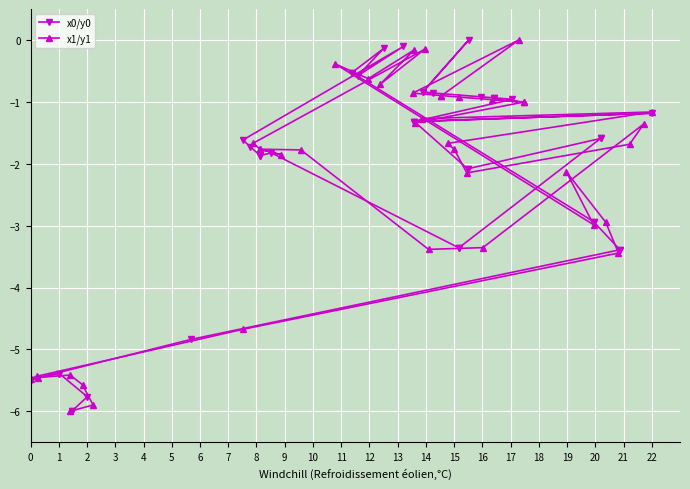

Between 7 and 12, which series saw the biggest shift?

x0/y0